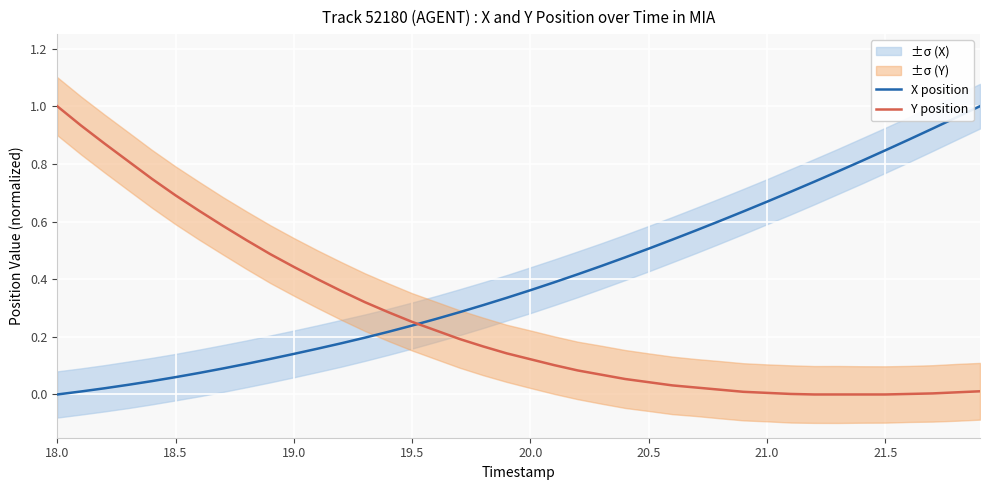

The value of Y position at 18.0 is 0.5. True or false?

False